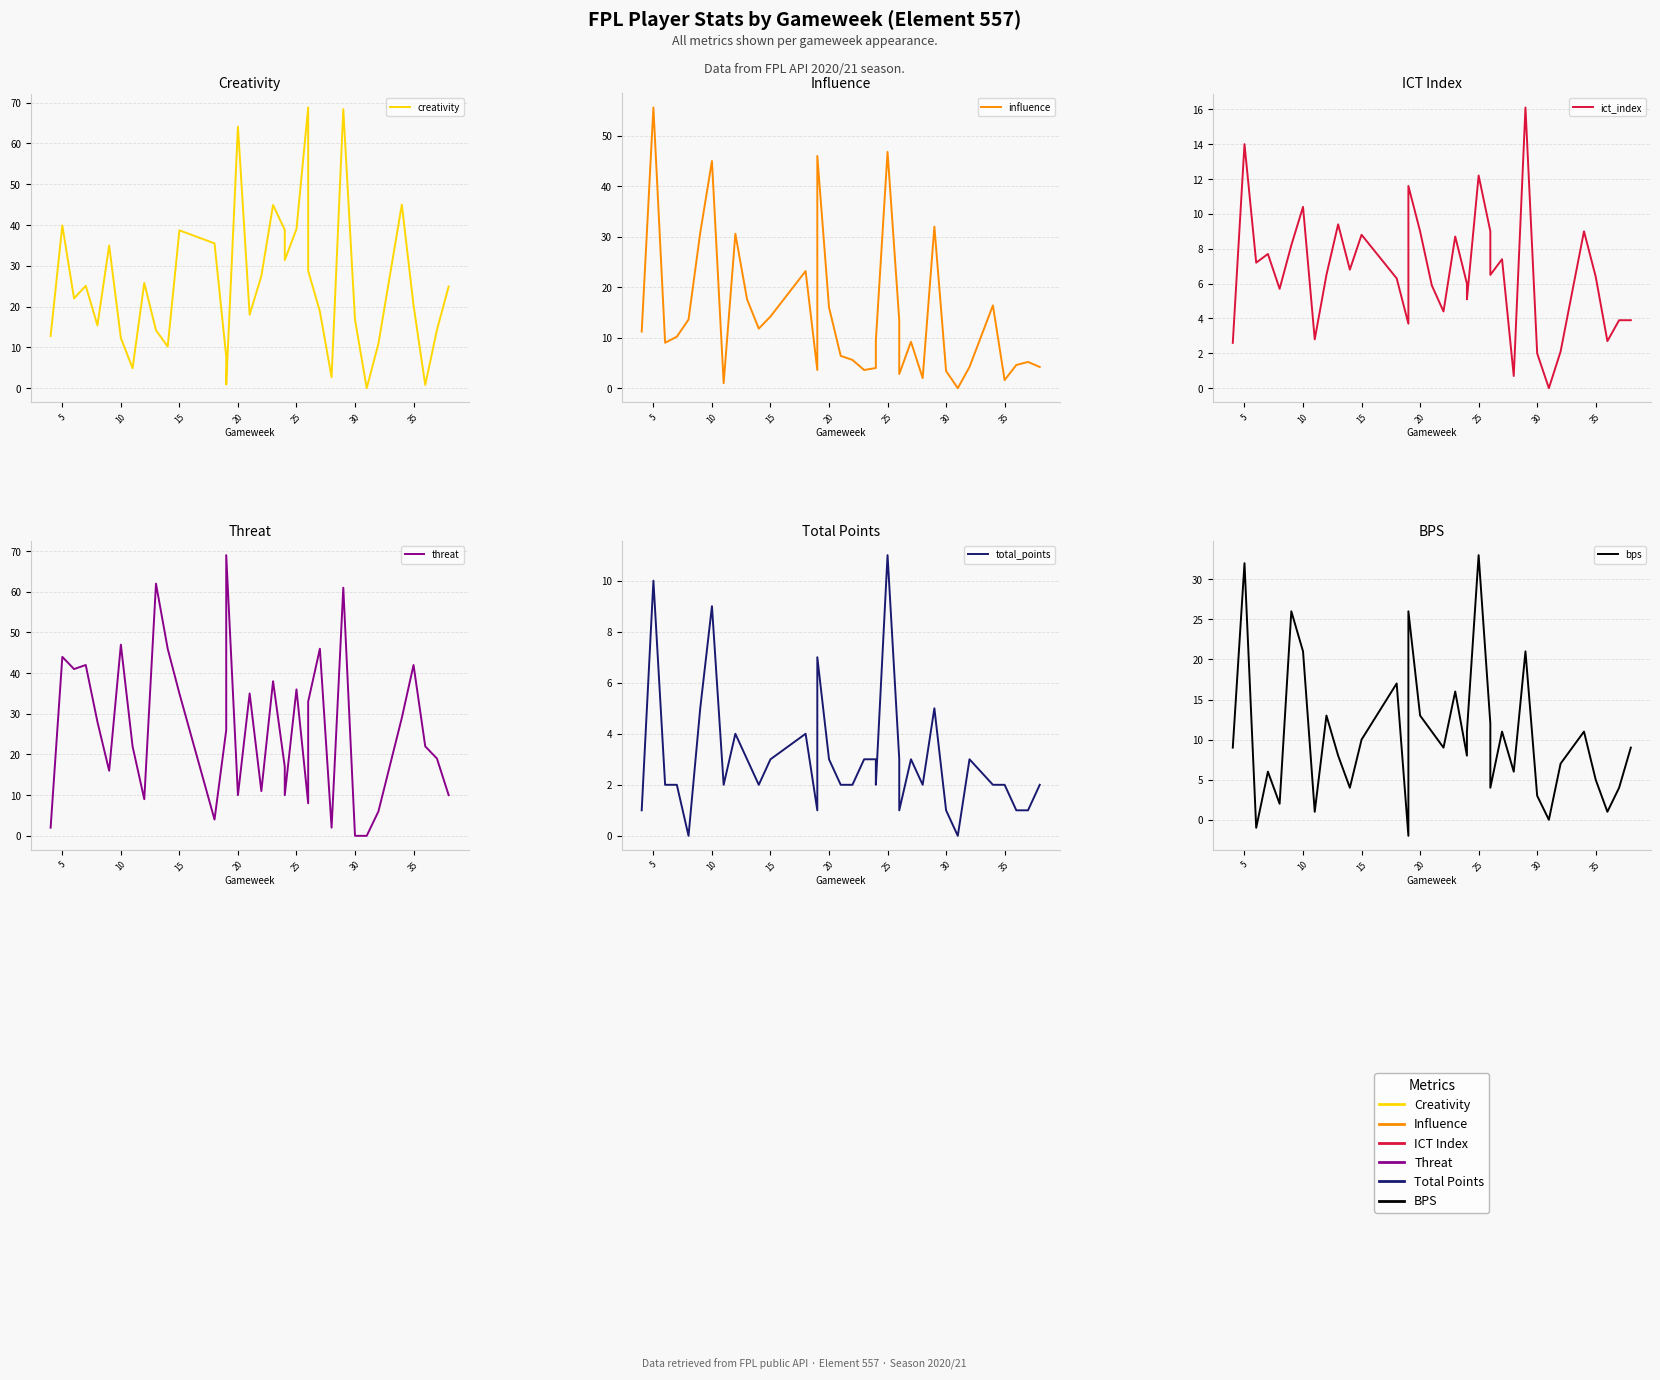

True or false: threat and influence cross at least once.

True